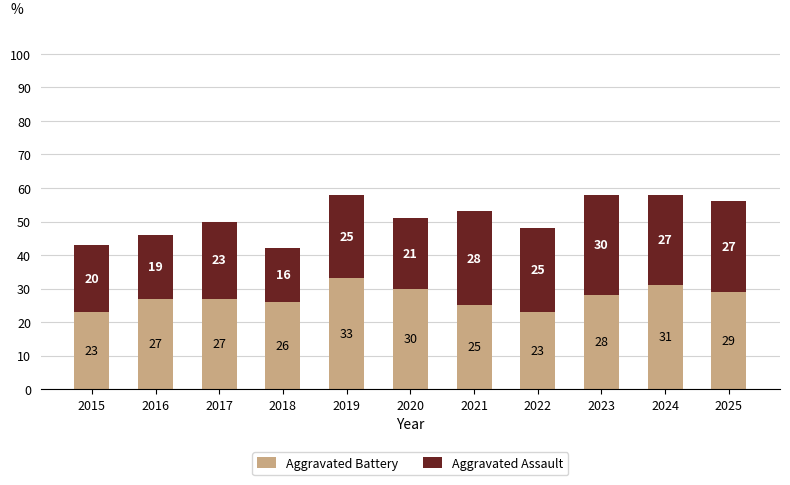

Does the chart contain stacked bars?

Yes